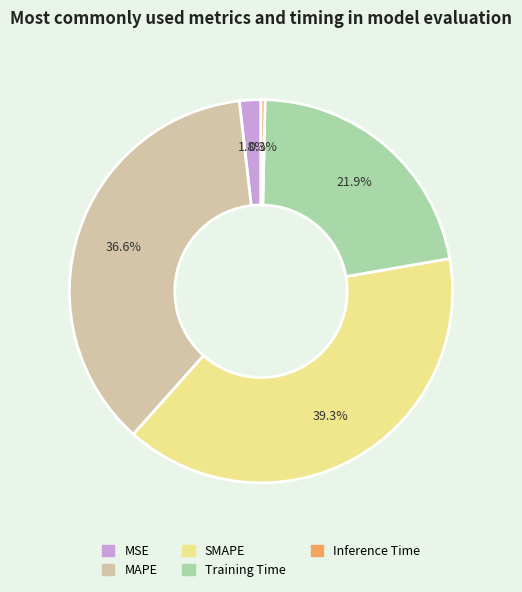

How many segments does this pie chart have?

5